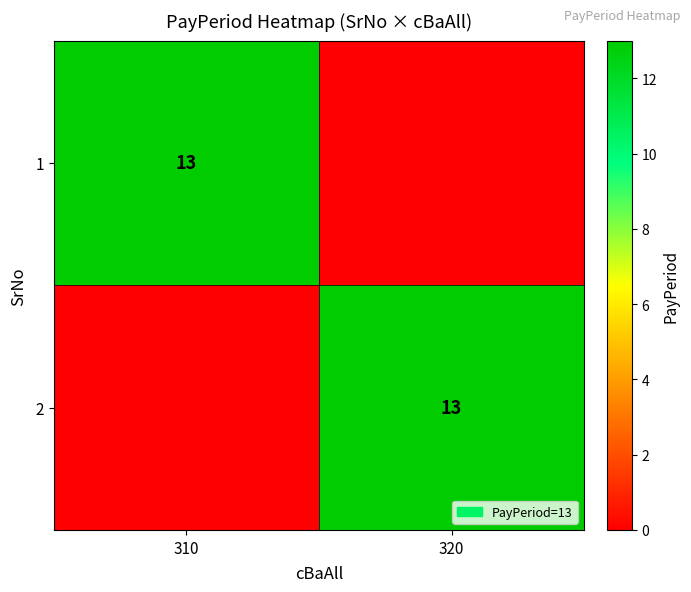

At which category is the sum across all series the highest?

310